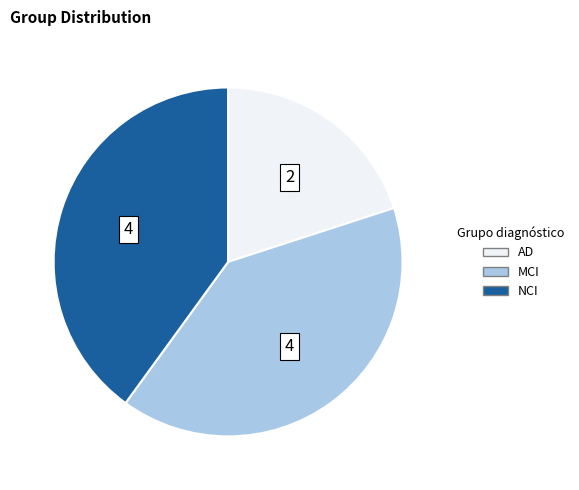

Does any single category account for the majority?

No